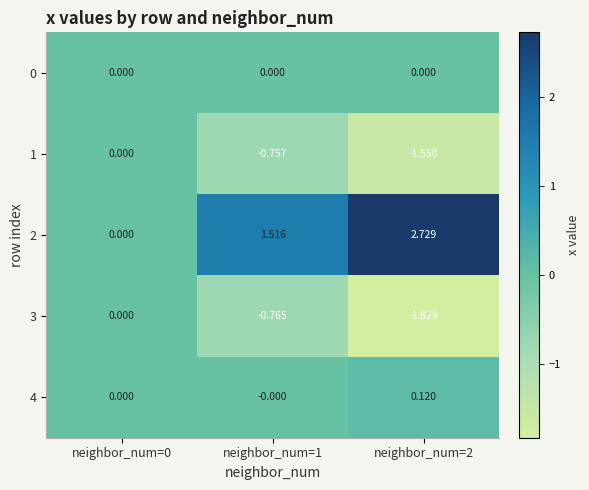

Which series has the largest total across all categories?

2